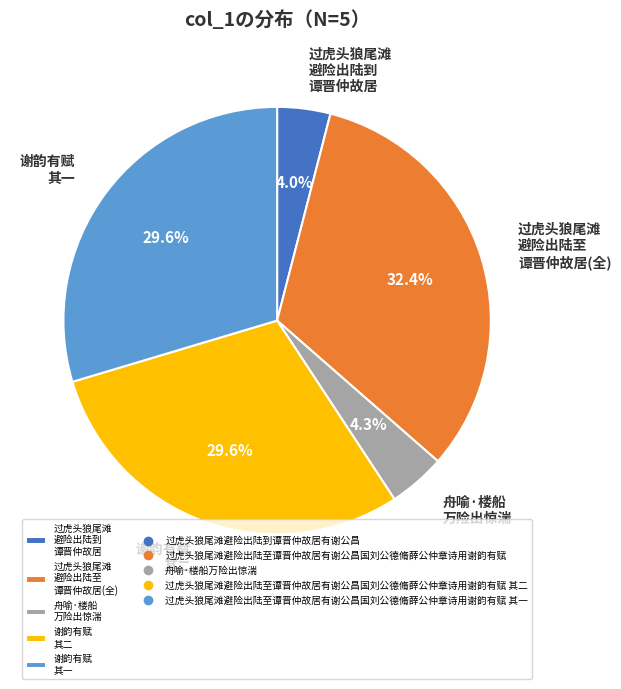

What percentage do 谢韵有赋 其二 and 舟喻·楼船 万险出惊湍 together represent?

33.9%